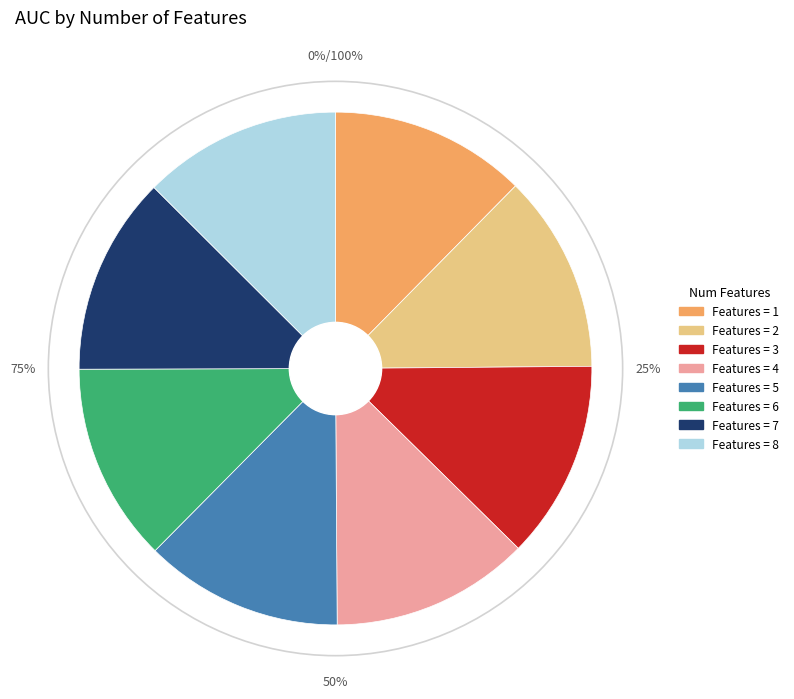

Does 2 represent more than half of the total?

No